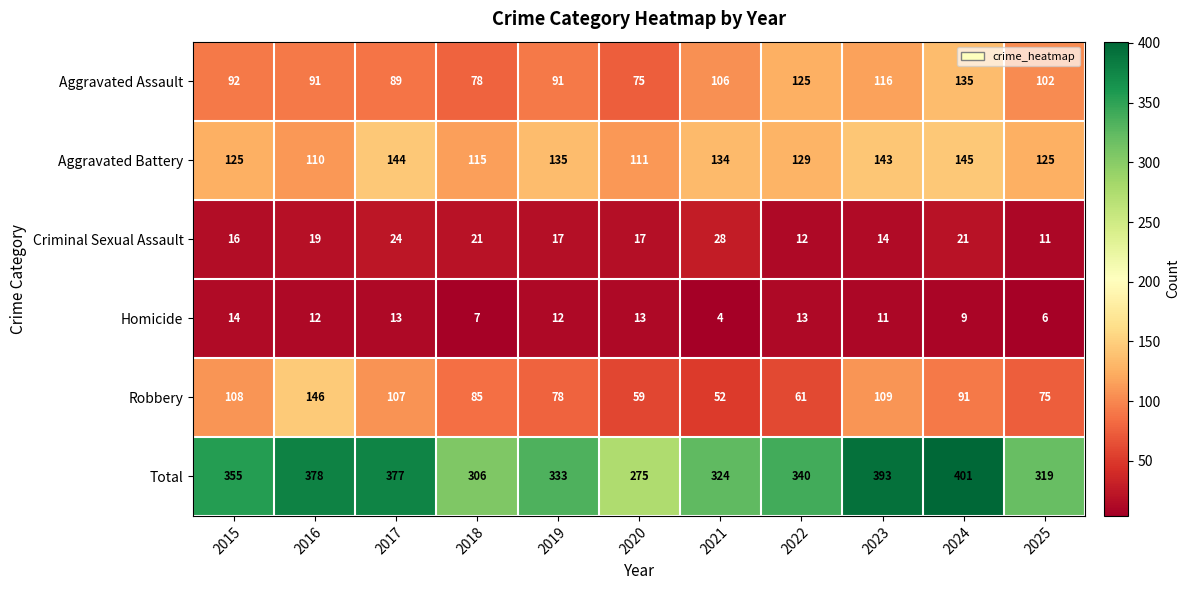

True or false: Aggravated Assault has a value of 91 at 2019.

True